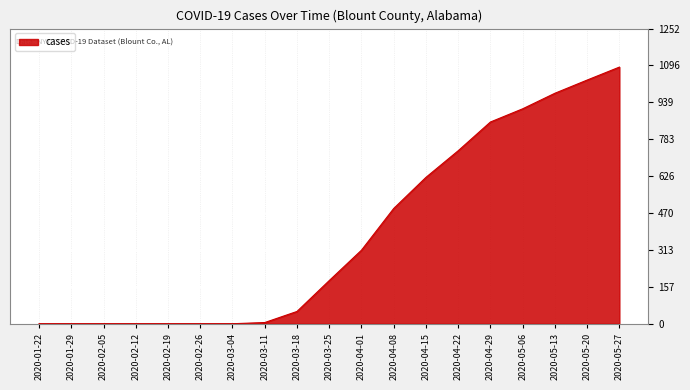

The value at 2020-04-15 is 621. True or false?

True